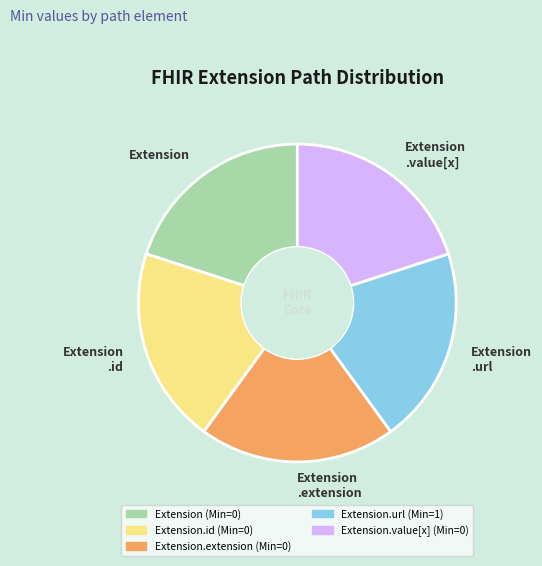

The Extension .extension slice represents 29% of the pie. True or false?

False